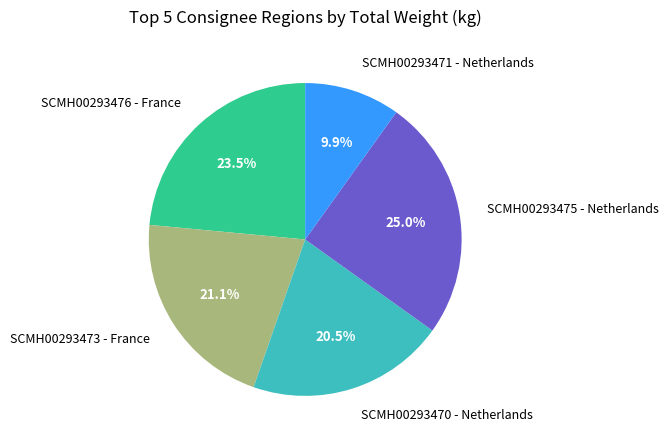

Rank the categories by value from highest to lowest.

SCMH00293475 - Netherlands, SCMH00293476 - France, SCMH00293473 - France, SCMH00293470 - Netherlands, SCMH00293471 - Netherlands